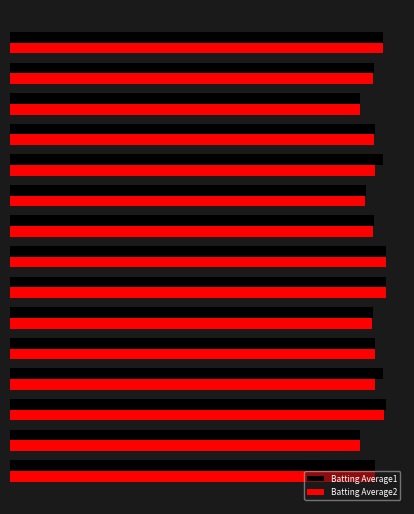

What value does the Batting Average2 series have at 12?

0.3